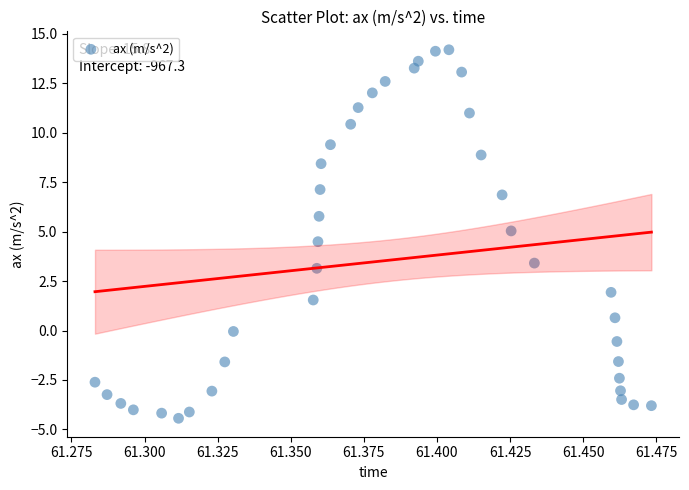

What is the range of Y values (max minus min)?

18.6